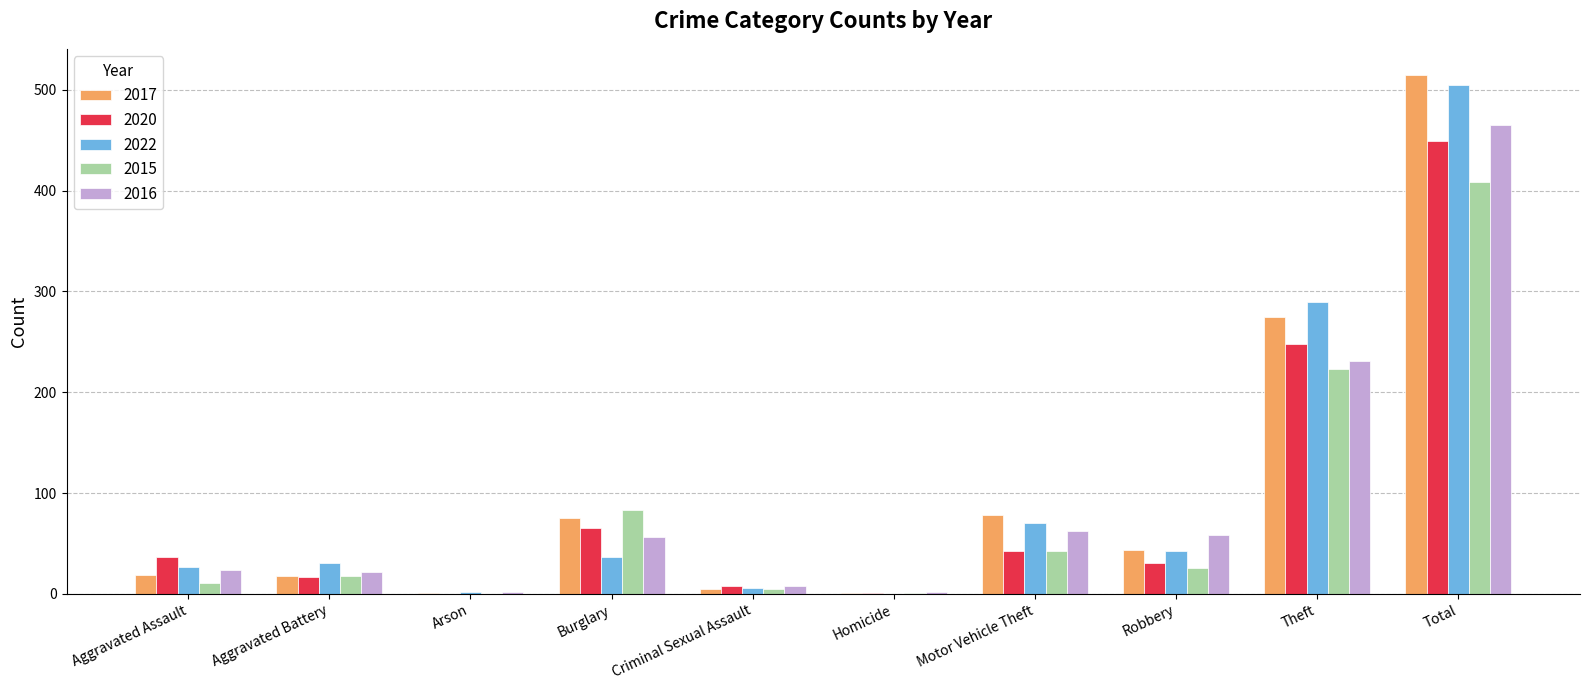

At which category is the sum across all series the highest?

Total